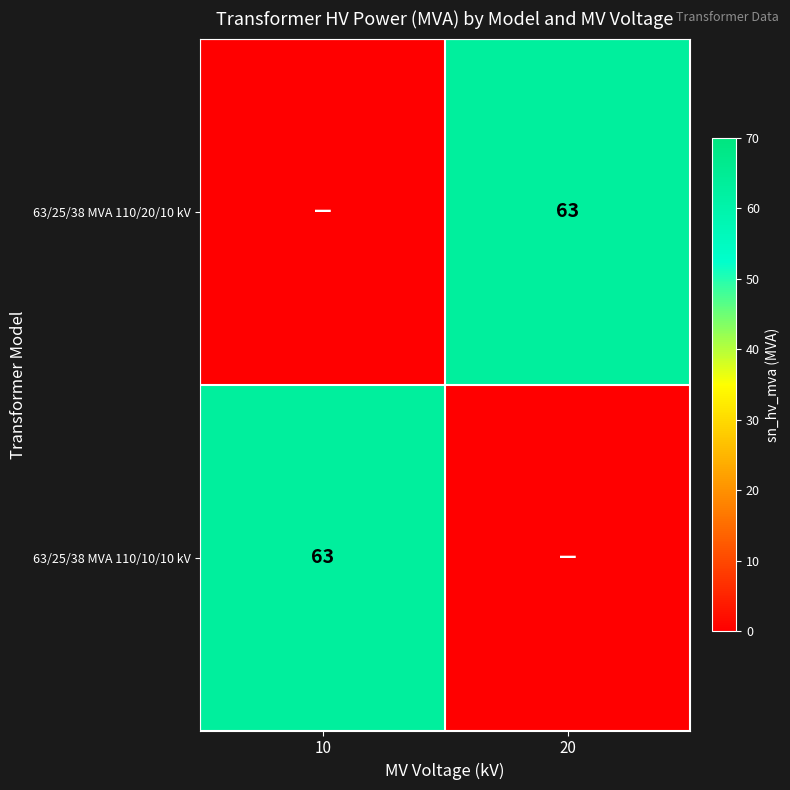

The 63/25/38 MVA 110/20/10 kV series shows 93 at 20. True or false?

False